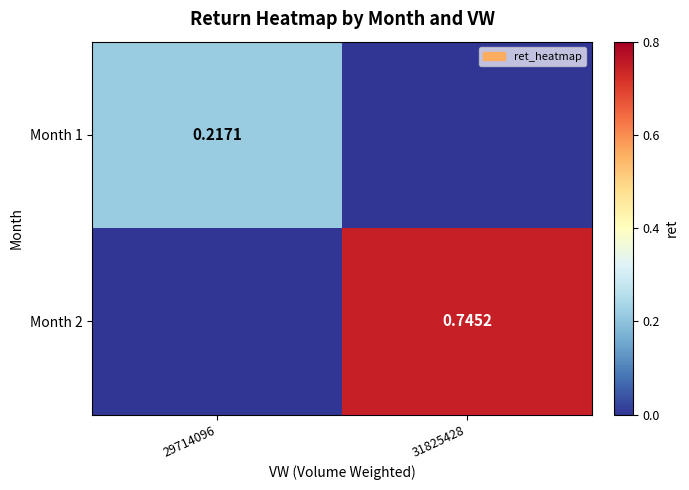

The value of Month 1 at 31825428 is -0.1. True or false?

False